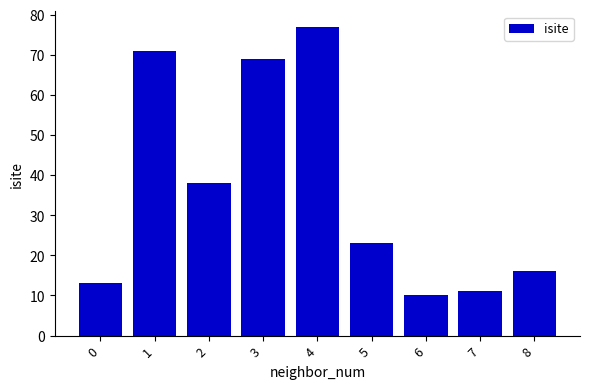

What is the average value?

36